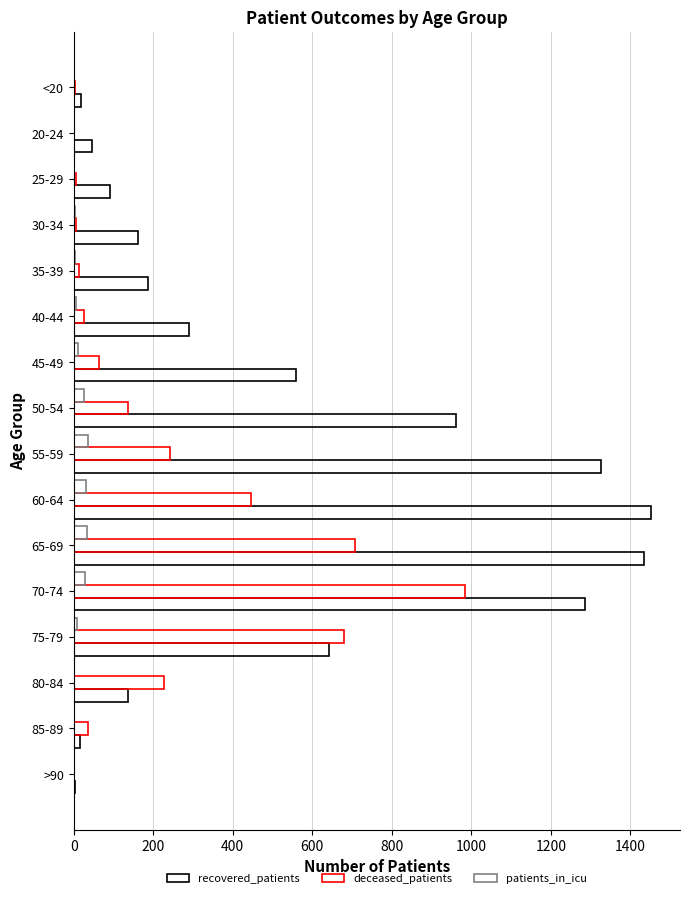

What is the minimum value for recovered_patients?

4